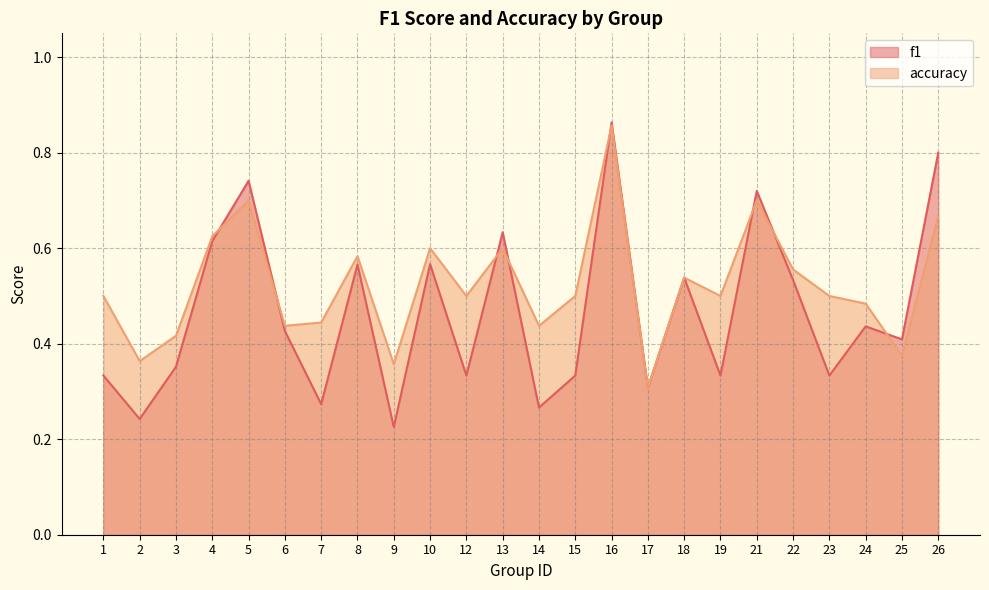

True or false: accuracy has a value of 0.4 at 9.

True